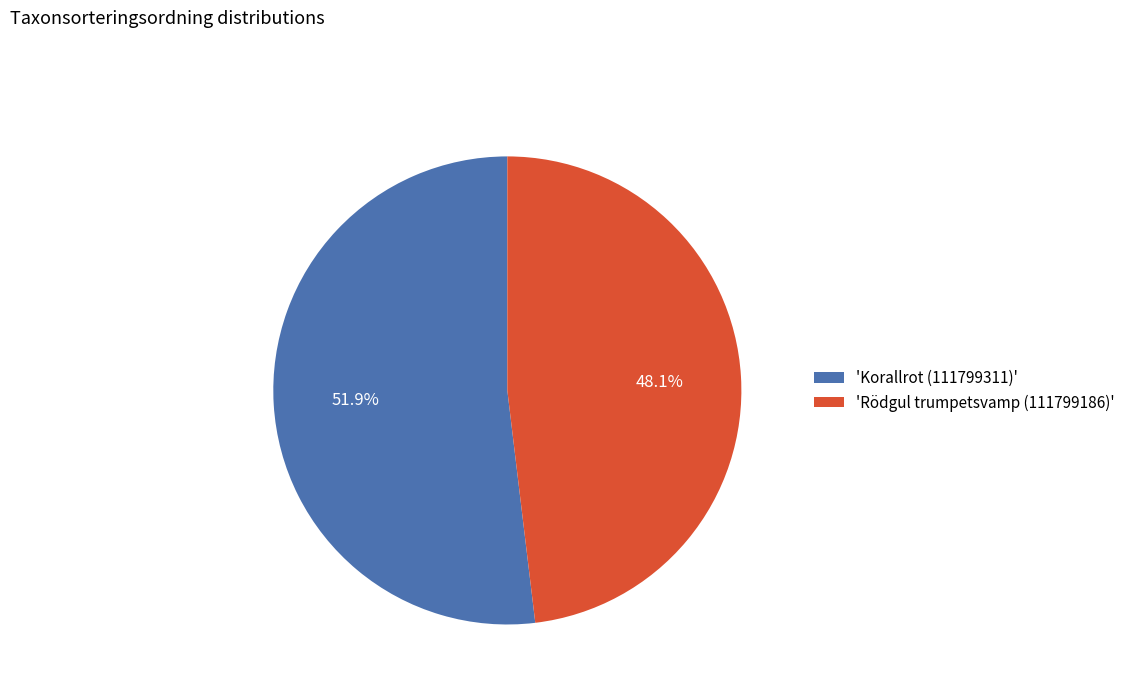

Is the sum of 'Korallrot (111799311)' and 'Rödgul trumpetsvamp (111799186)' greater than half?

Yes